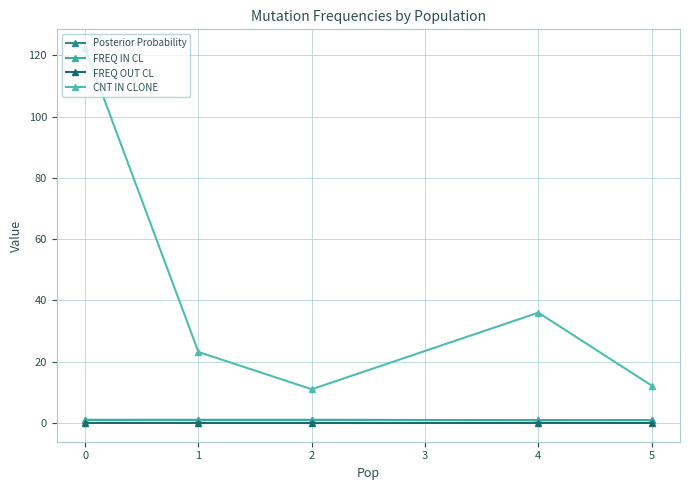

How many data points does each series have?

5